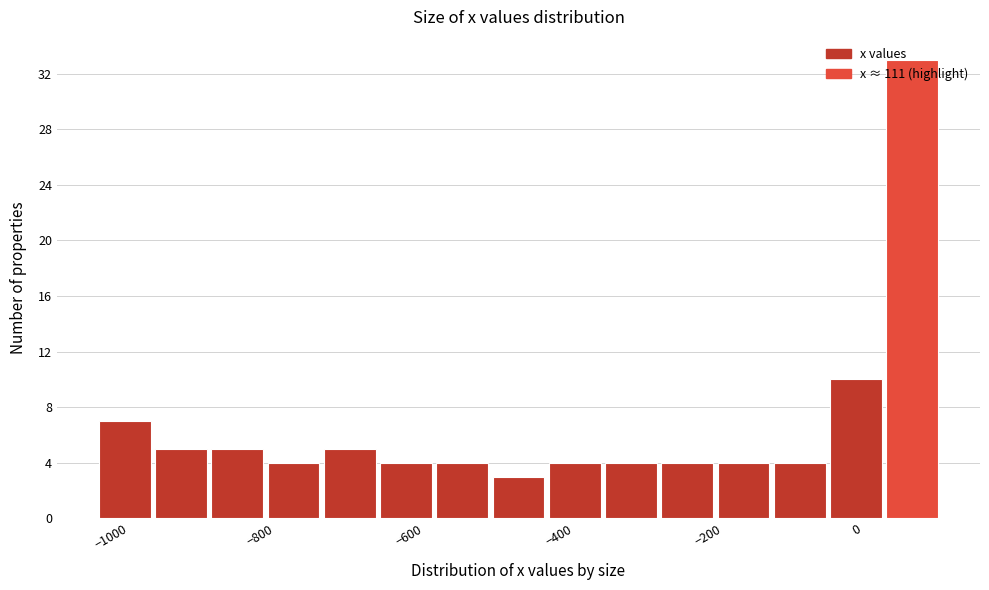

Around what value on the x-axis is the tallest bar? Give the approximate position of its centre, as read against the axis.

80